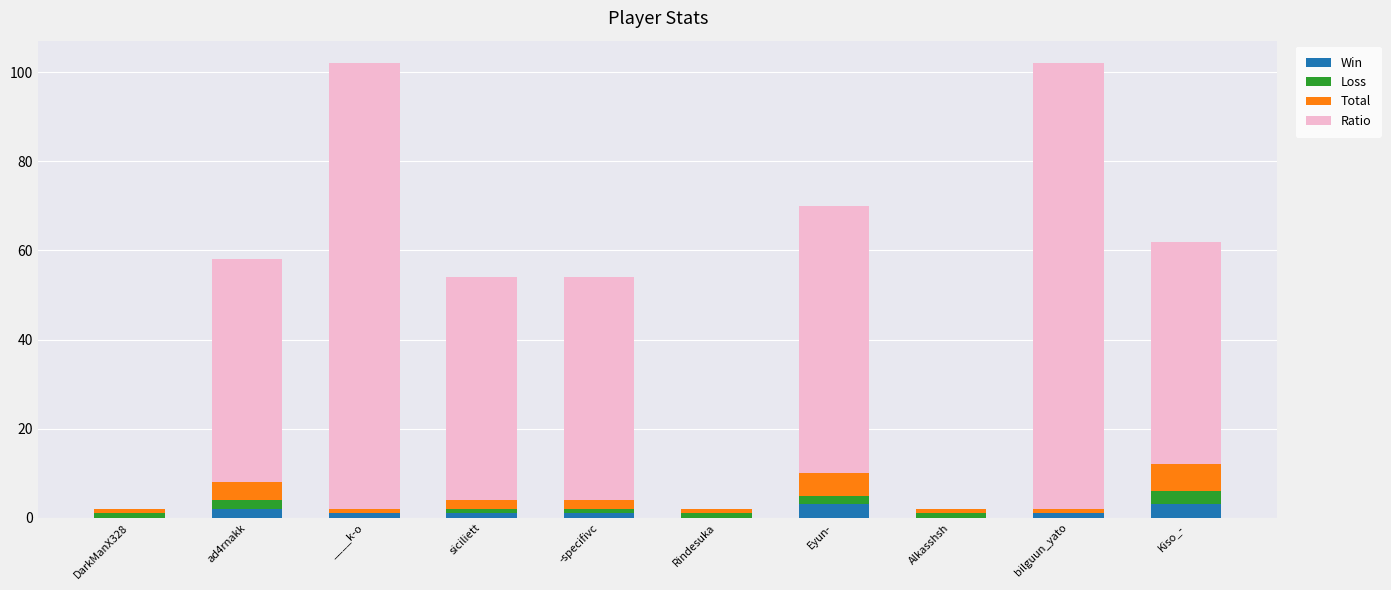

Is it true that Win equals 0 at Rindesuka?

True